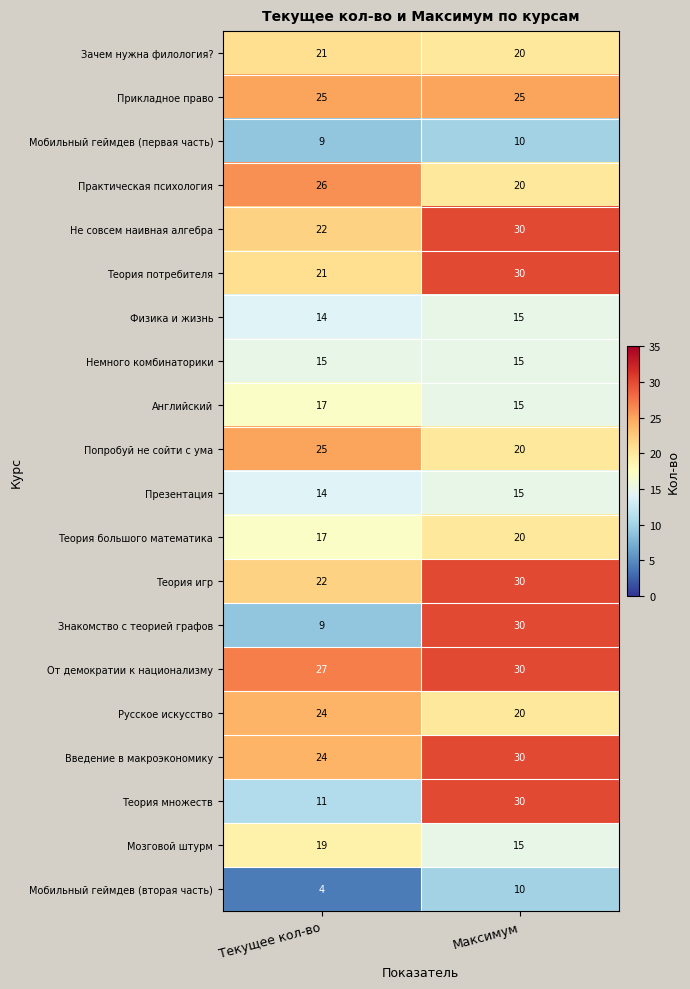

Count the number of categories in the chart.

2